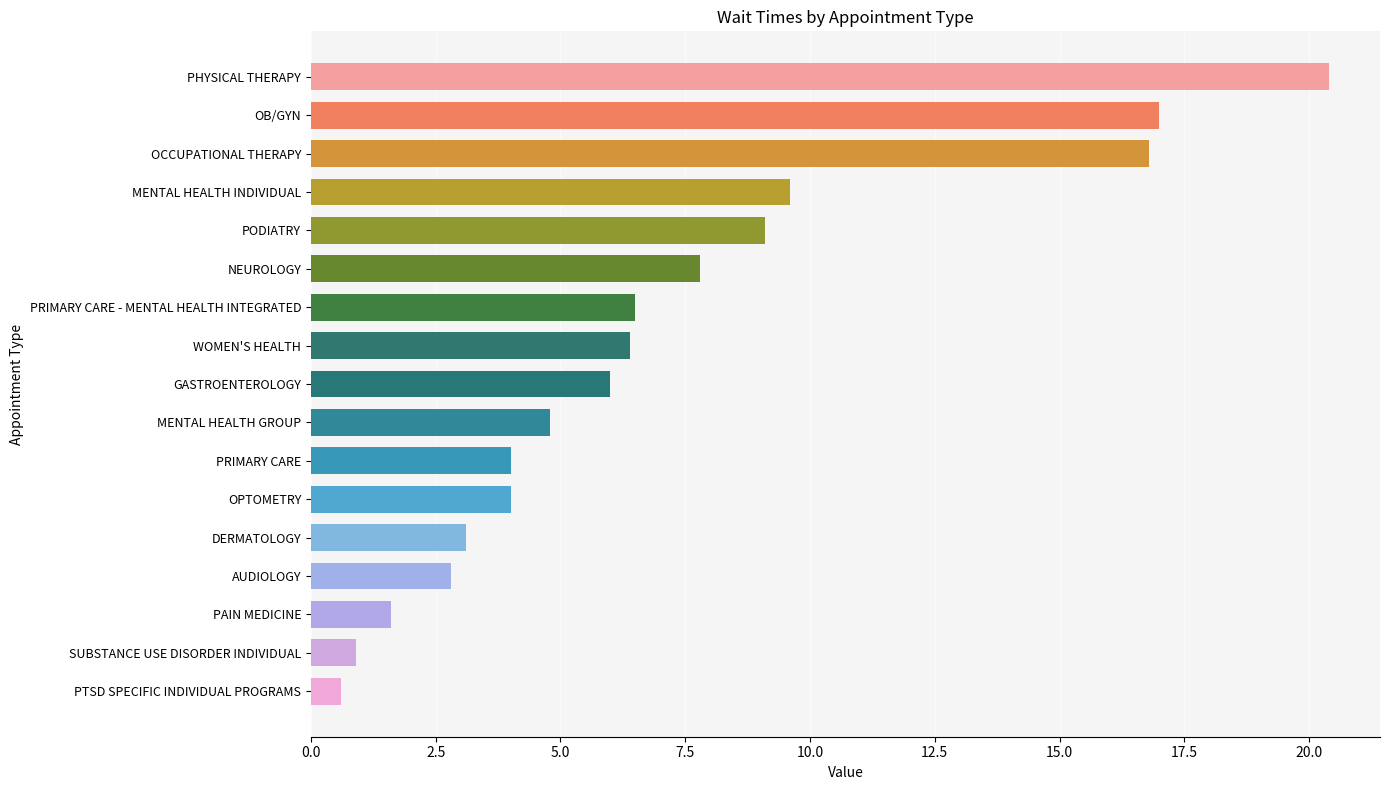

True or false: the data shows 1.6 at PRIMARY CARE.

False